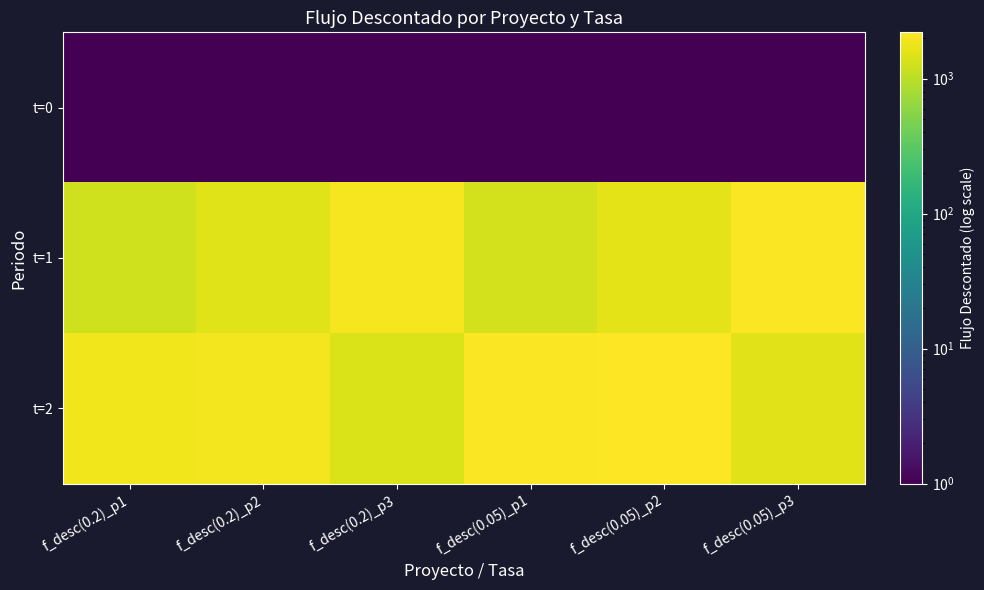

What is the maximum value shown in the chart?

2201.0